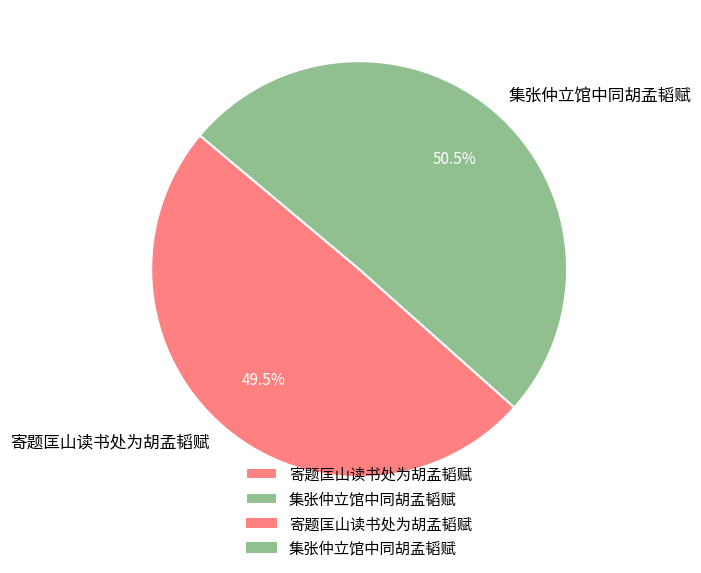

What is the majority slice?

集张仲立馆中同胡孟韬赋